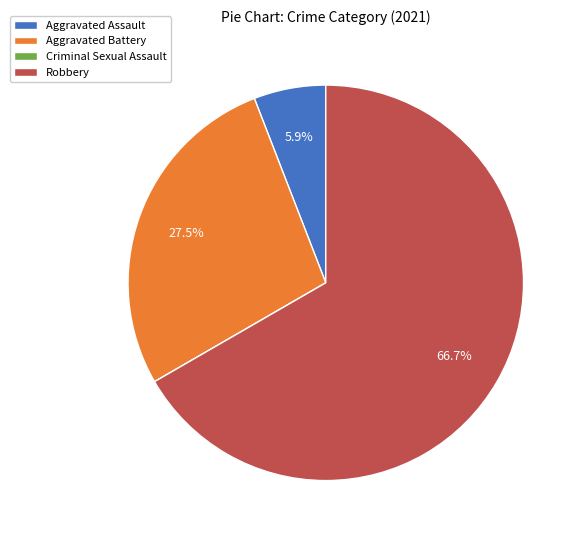

To the nearest percent, what portion does Aggravated Assault represent?

6%